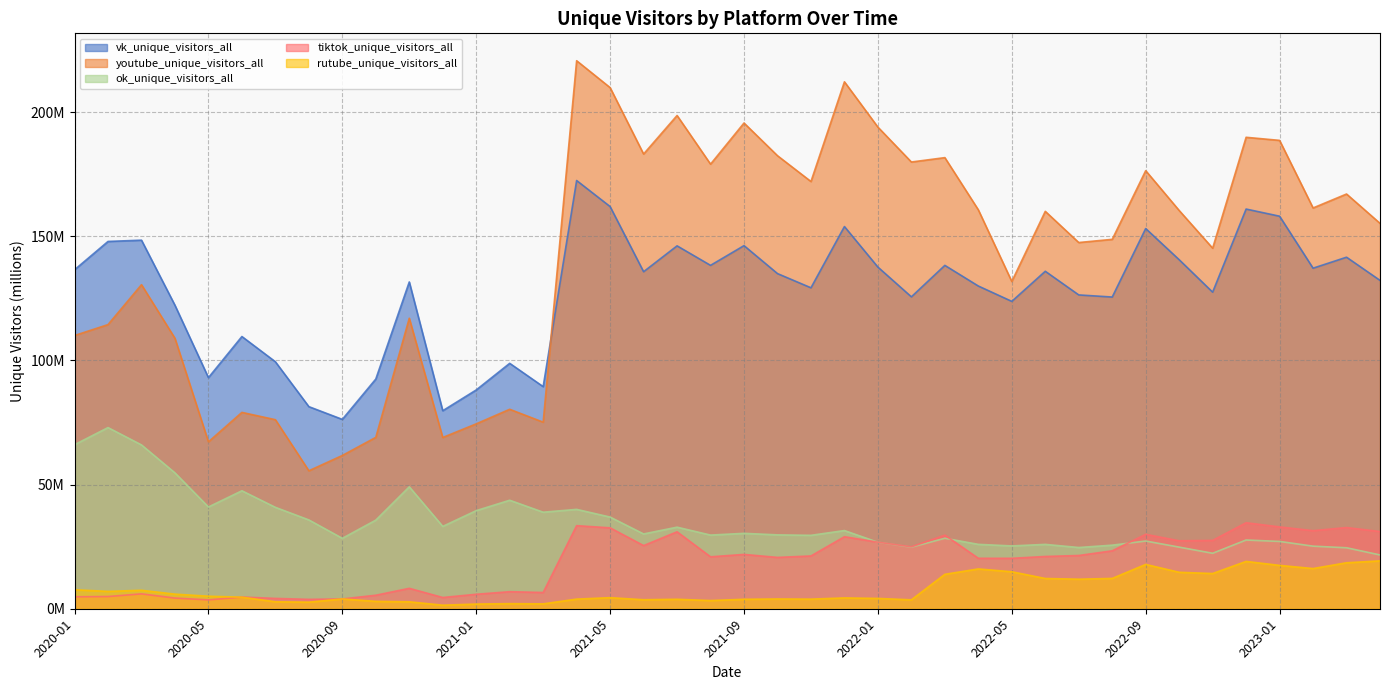

What is the smallest value displayed?

1.4